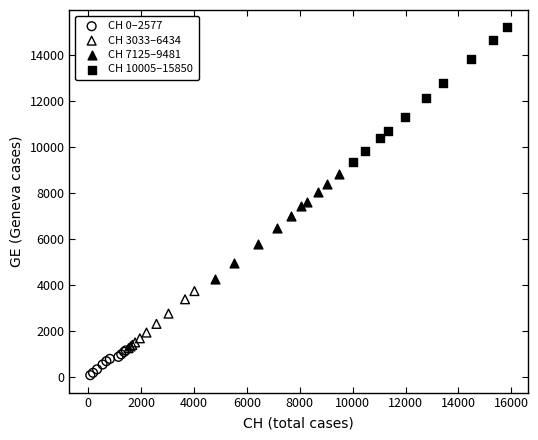

Which series reaches the maximum Y coordinate?

CH 10005–15850